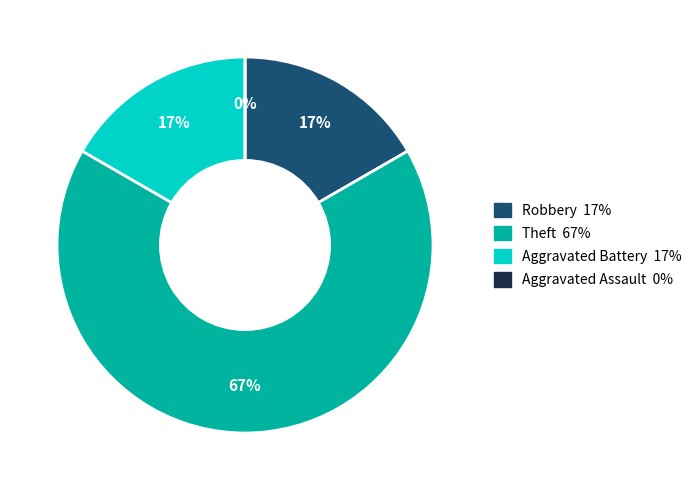

Which slice is the largest?

Theft